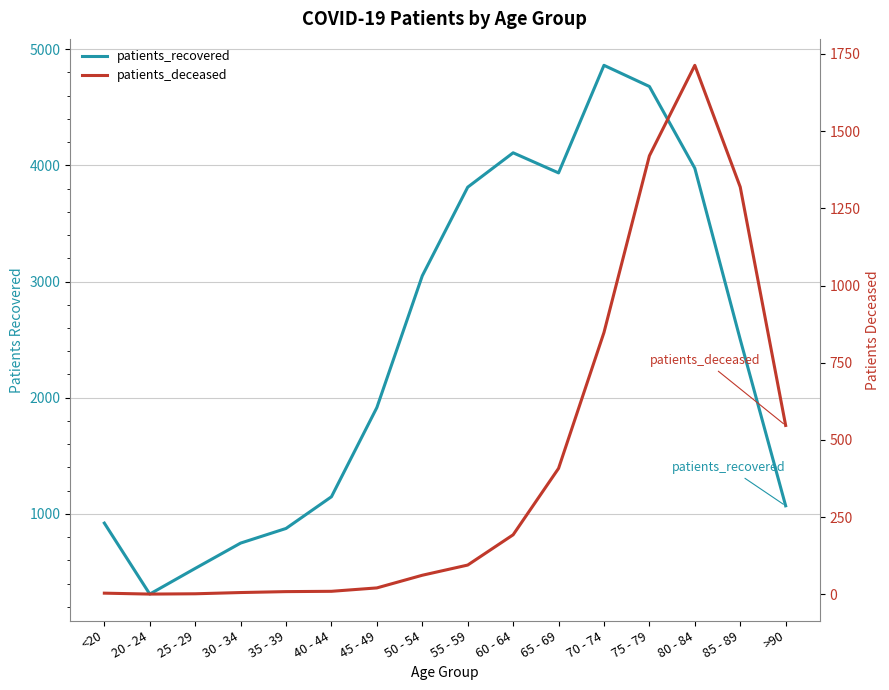

What is the label of the 2nd point from the right?

85 - 89